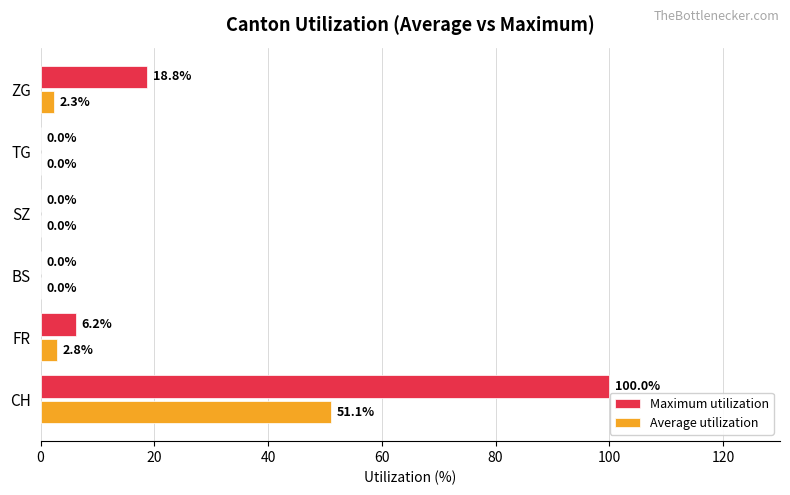

What is the sum of all Maximum utilization values?

125.0